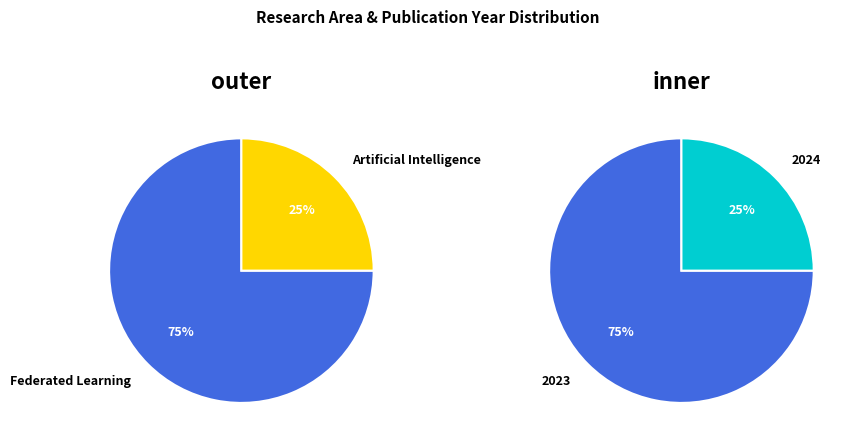

Combined, what portion of the pie is Federated Learning and Artificial Intelligence?

100.0%